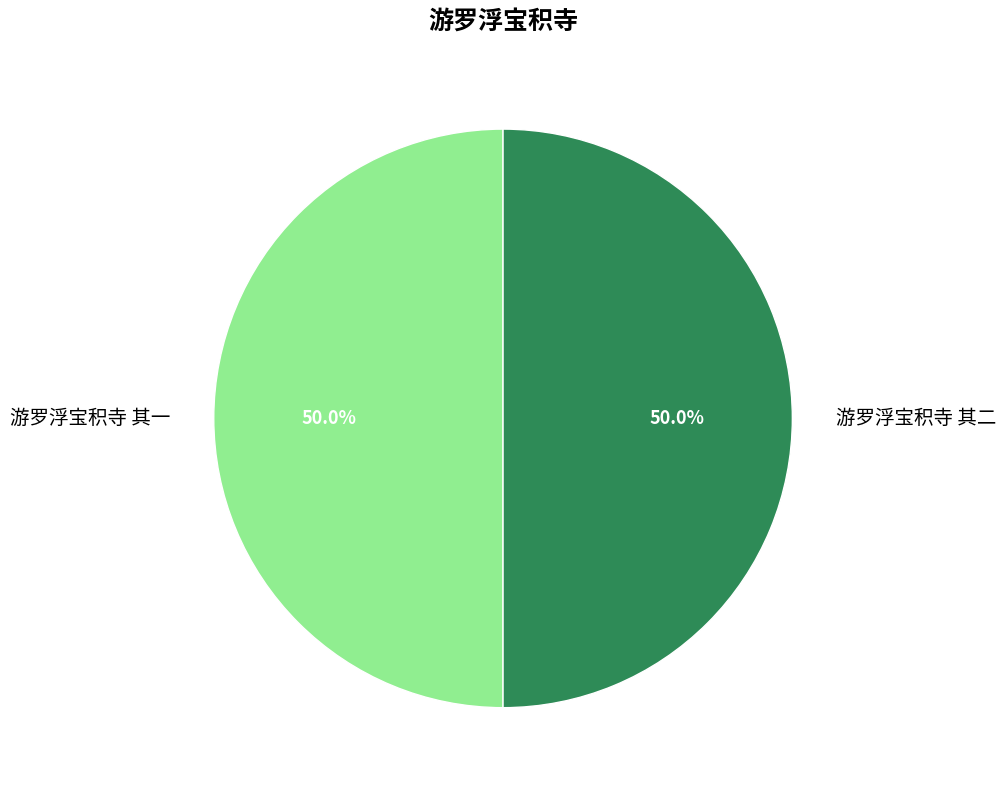

To the nearest percent, what is the combined percentage of 游罗浮宝积寺 其二 and 游罗浮宝积寺 其一?

100%